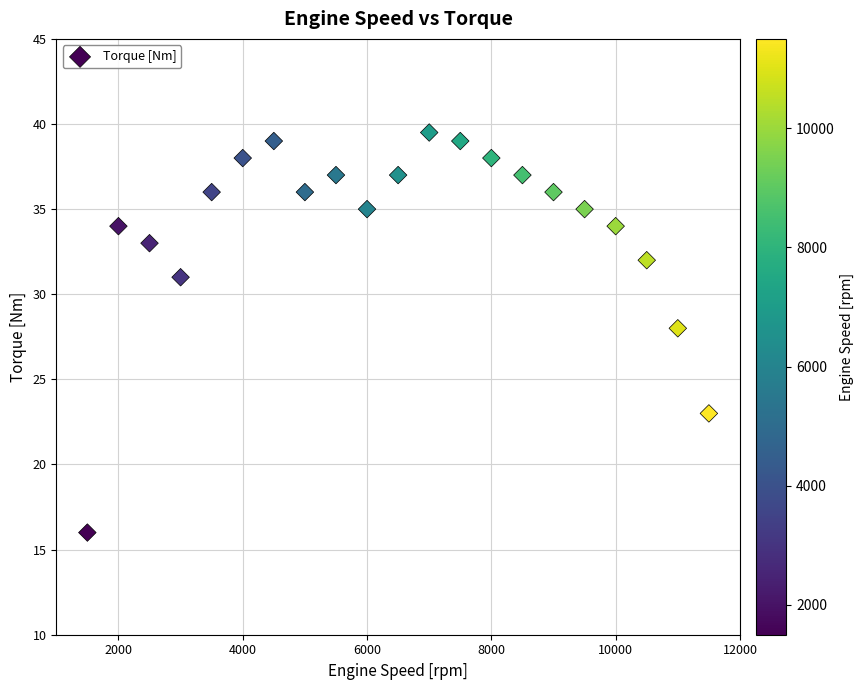

What Y value in the scatter plot is closest to 27?

28.0